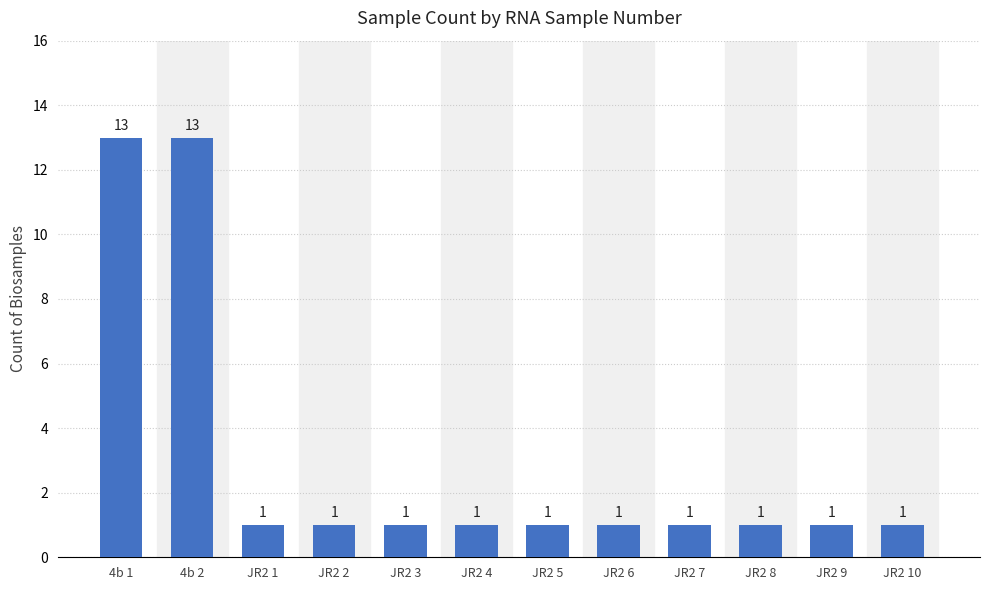

What is the change in value from 4b 2 to JR2 5?

-12